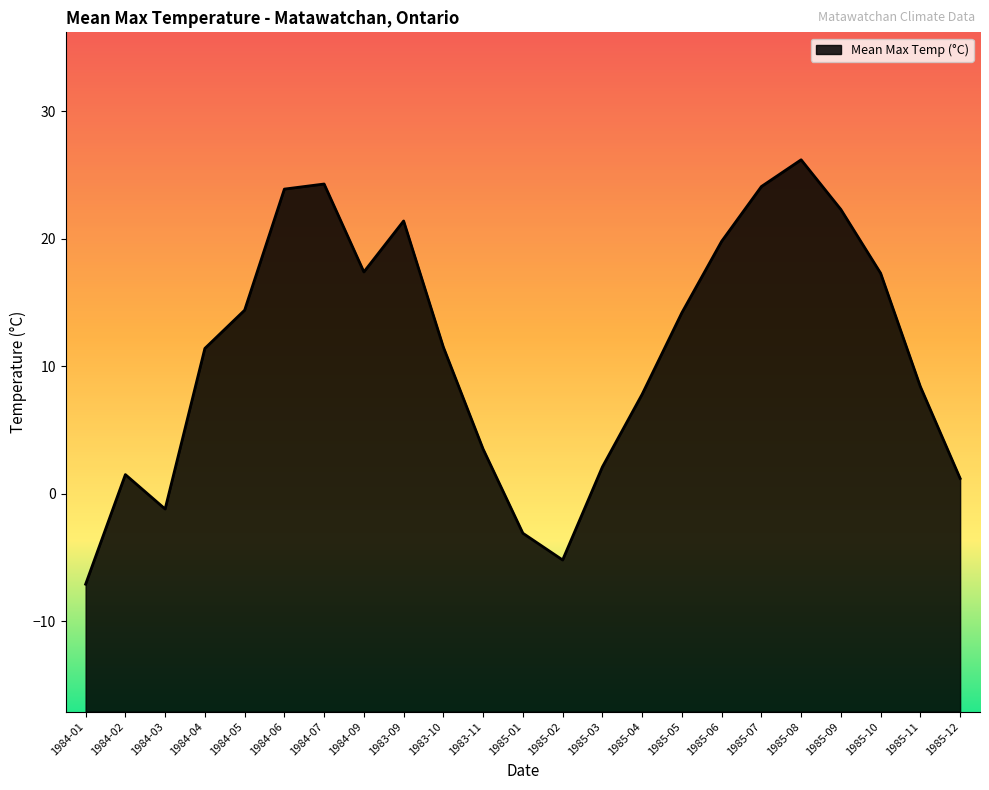

How many points are higher than both their immediate neighbors (excluding endpoints)?

4